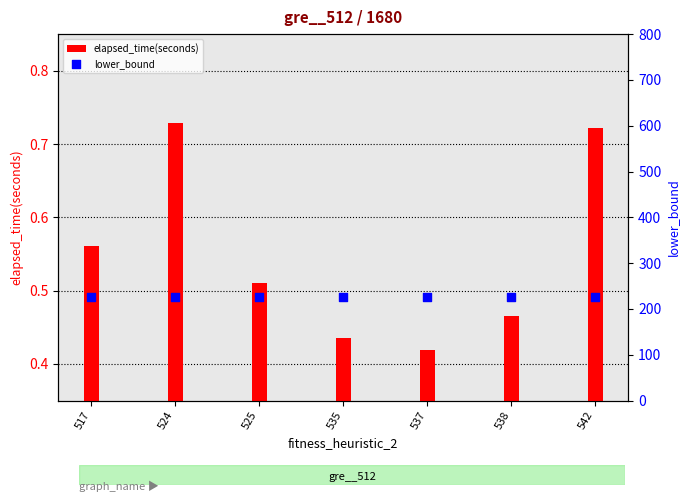

Which series has the largest total across all categories?

lower_bound